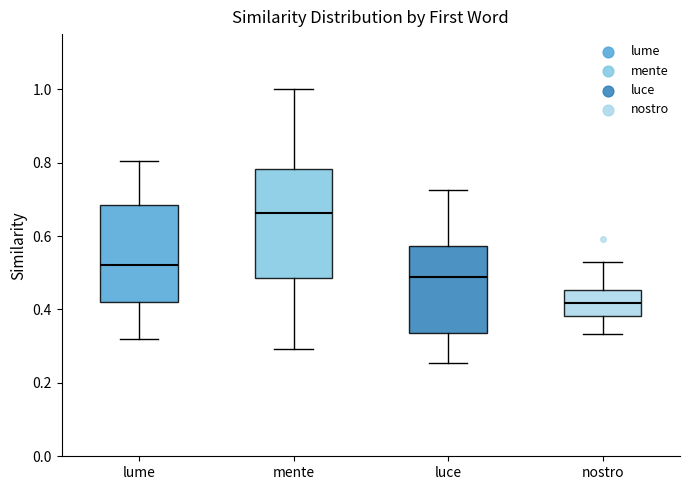

Which box has the highest median line?

mente